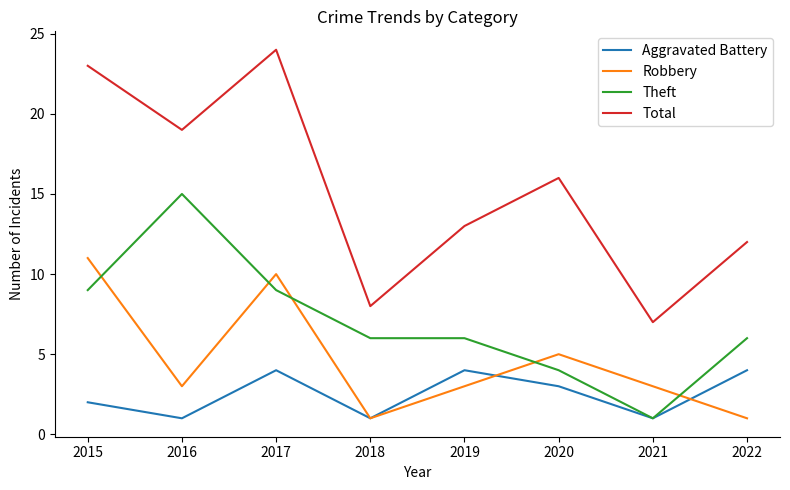

How many times do Theft and Robbery cross each other?

5